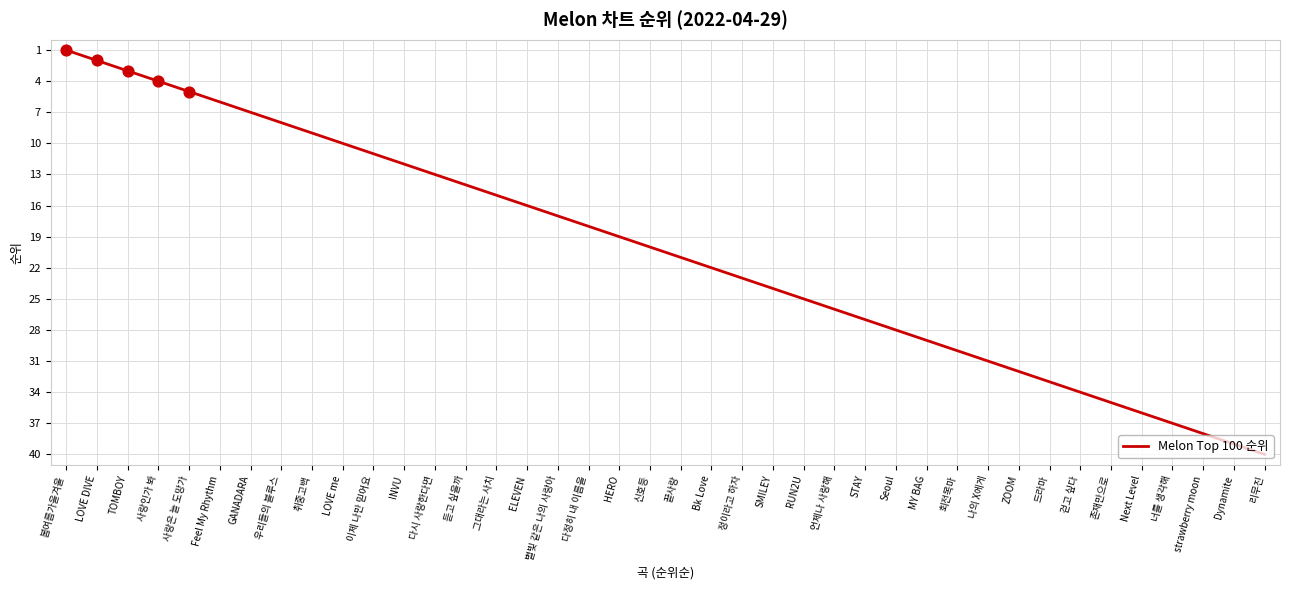

Between Seoul and 언제나 사랑해, which is larger?

Seoul